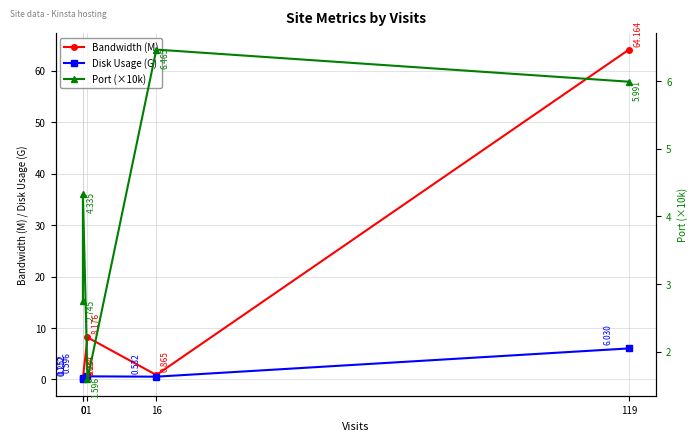

Rank the series by their maximum value, from lowest to highest.

Disk Usage (G), Port (×10k), Bandwidth (M)